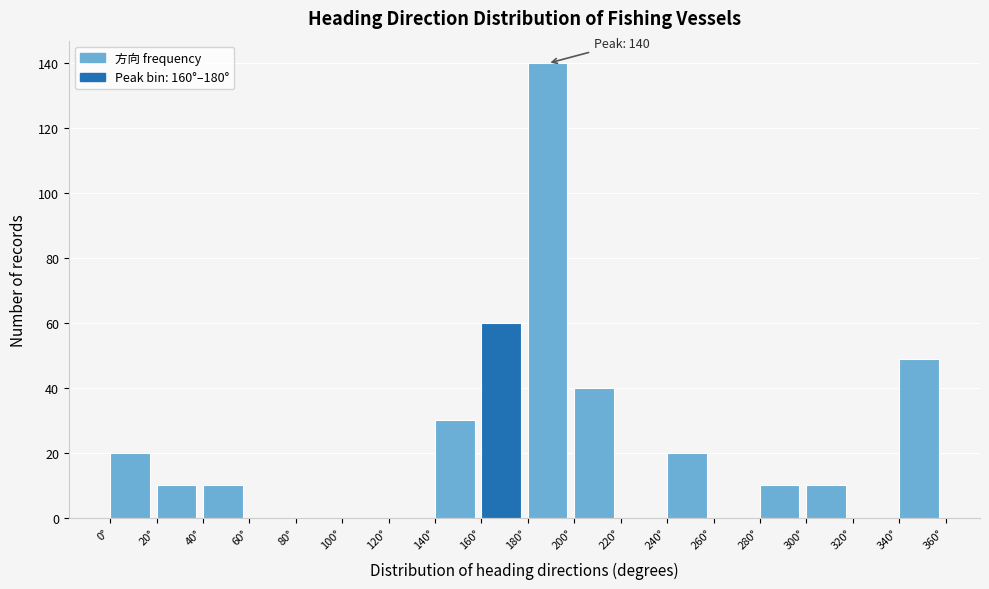

Over which range of the x-axis is the bar tallest?

180 to 200